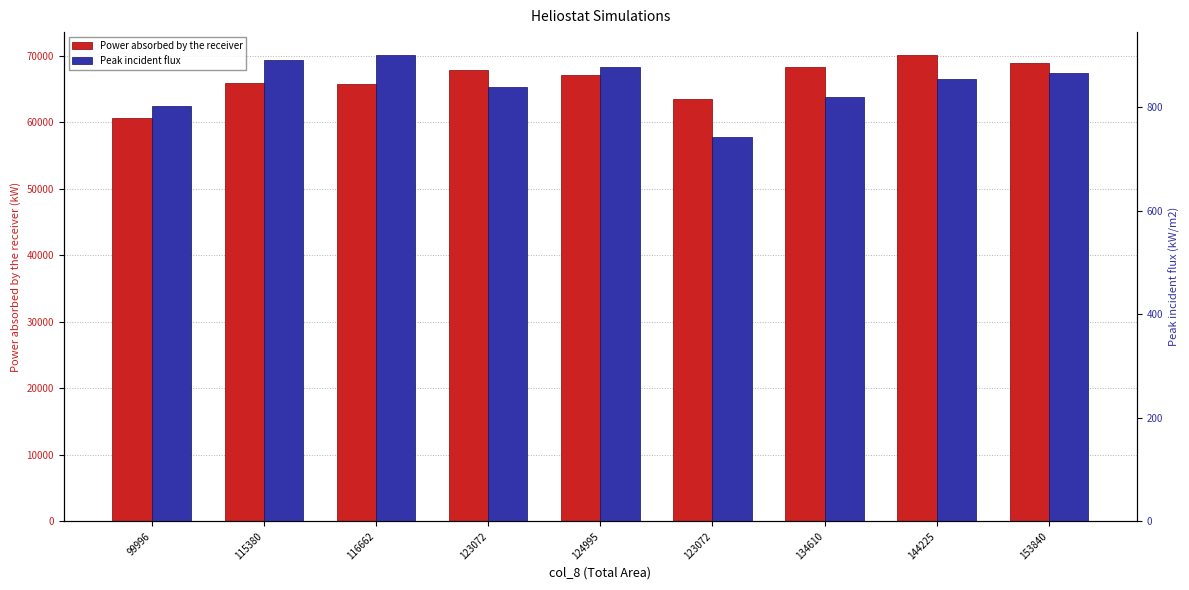

What is the label of the 1st bar from the right?

153840